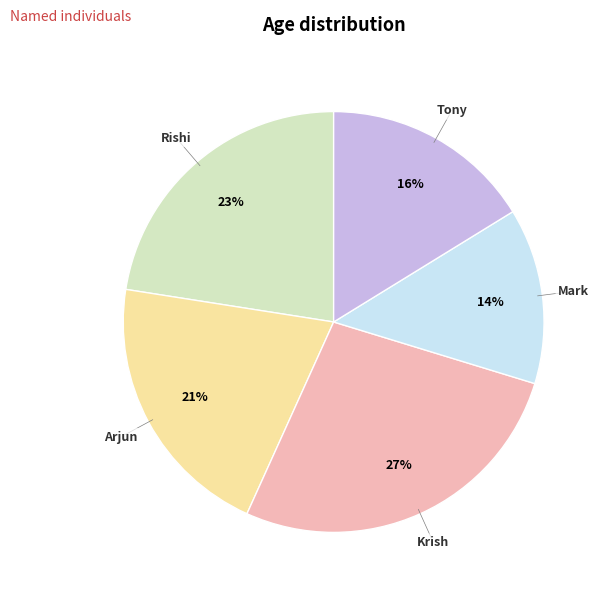

Does any single category account for the majority?

No